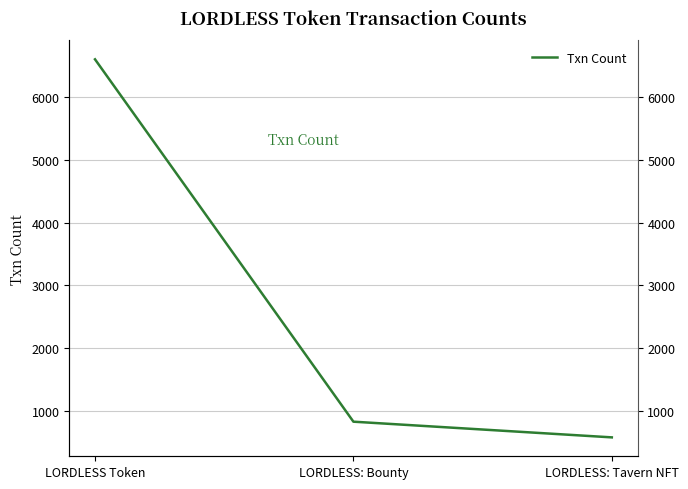

How many lines are shown in the chart?

1